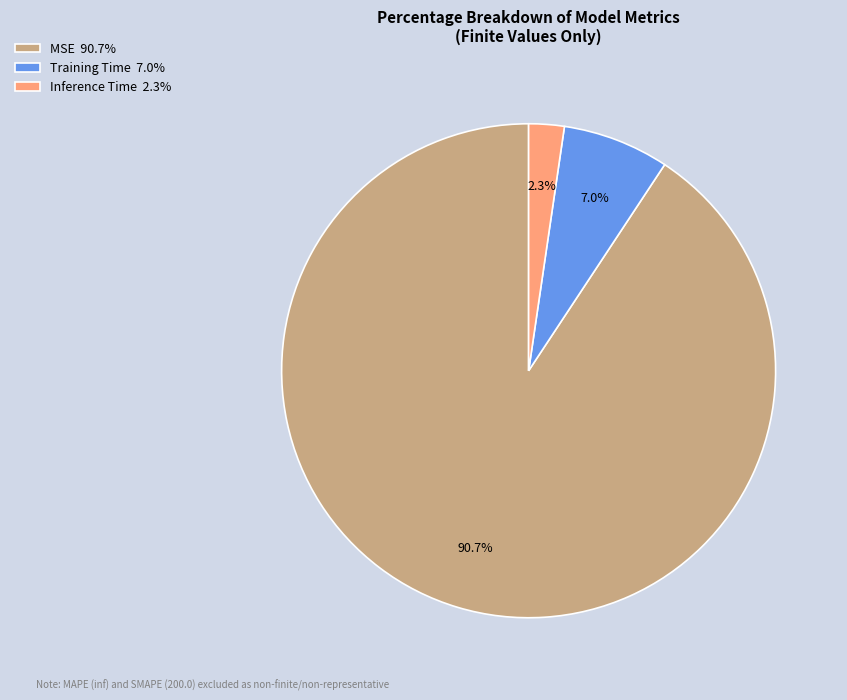

The Training Time slice represents 7% of the pie. True or false?

True